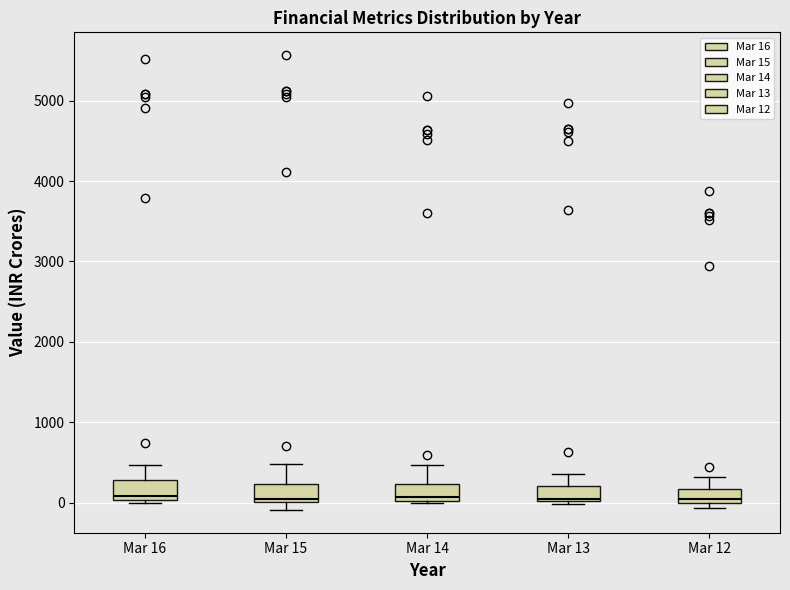

Reading left to right, read every box against the y-axis: the position of its median line, the range the box covers, and the ends of its whiskers. The values are not printed on the chart, so give them approximately, as read against the axis.

Mar 16: median 100, box 0 to 300, whiskers 0 (just below the box's lower edge) to 500
Mar 15: median 0 (just above the box's lower edge), box 0 to 200, whiskers -100 to 500
Mar 14: median 100, box 0 to 200, whiskers 0 to 500
Mar 13: median 0 (just above the box's lower edge), box 0 to 200, whiskers 0 (just below the box's lower edge) to 400
Mar 12: median 0 (just above the box's lower edge), box 0 to 200, whiskers -100 to 300